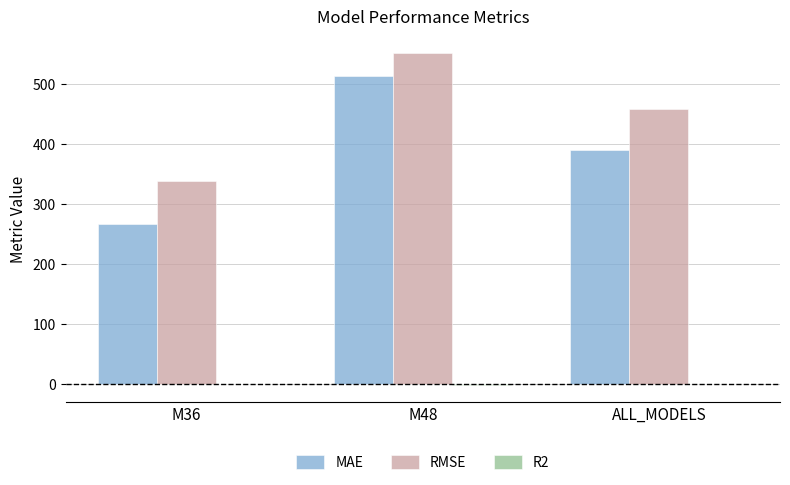

Which series has the largest total across all categories?

RMSE